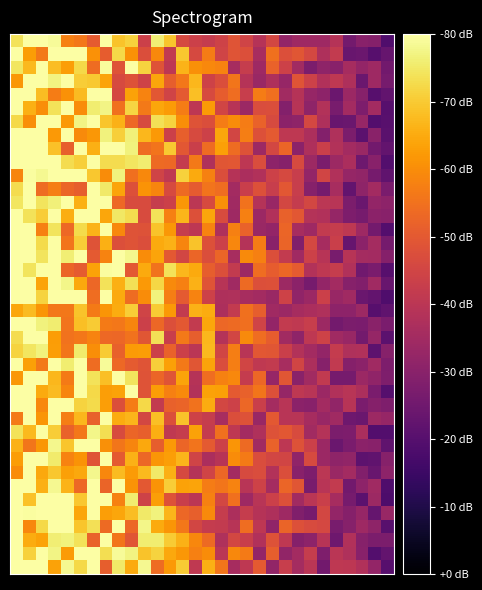

At how many categories does at least one series exceed 1164845?

25